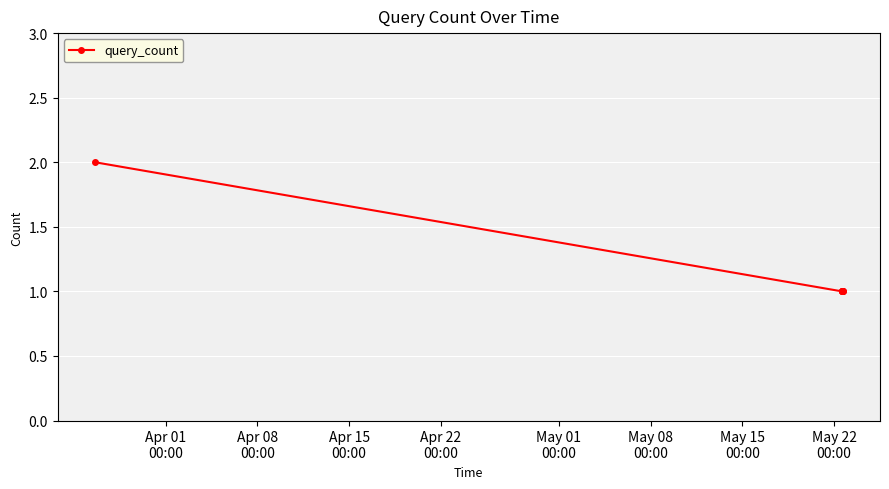

Count the number of categories in the chart.

7